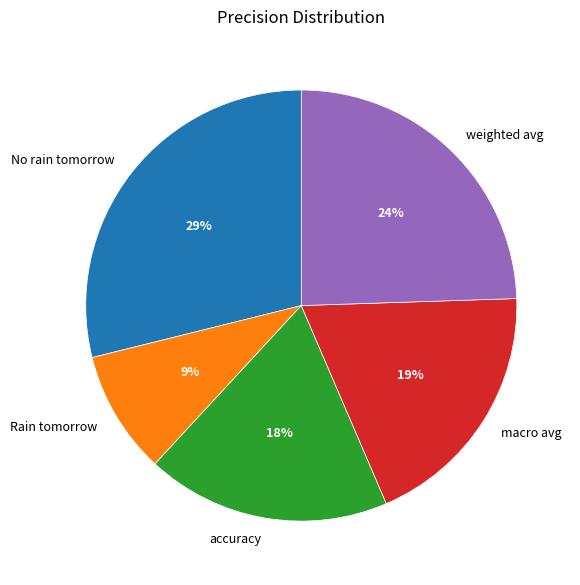

Is the sum of Rain tomorrow and weighted avg greater than half?

No